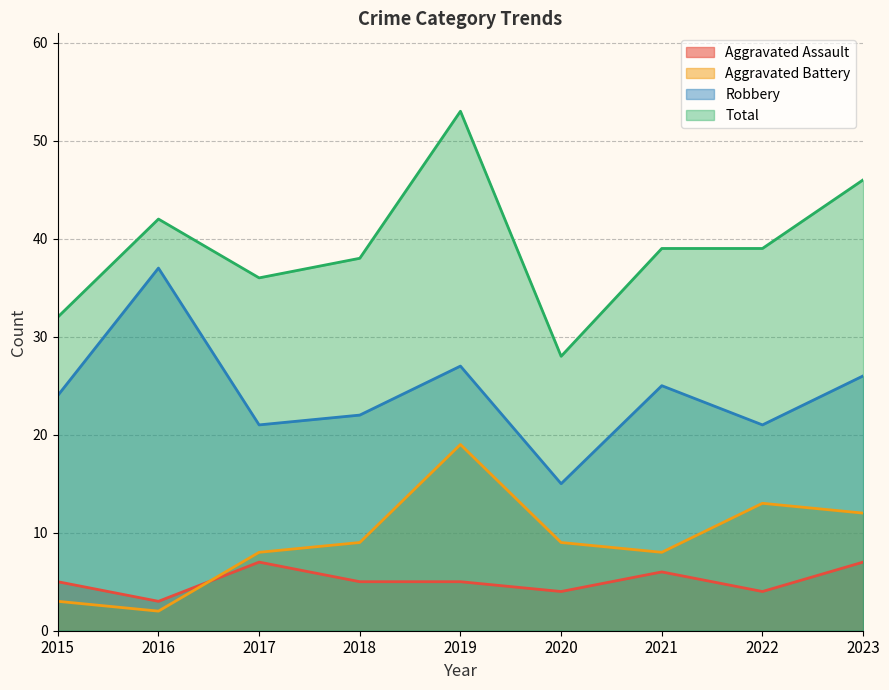

Reading left to right, list all the values displayed in this chart.

Aggravated Assault: 5	3	7	5	5	4	6	4	7
Aggravated Battery: 3	2	8	9	19	9	8	13	12
Robbery: 24	37	21	22	27	15	25	21	26
Total: 32	42	36	38	53	28	39	39	46